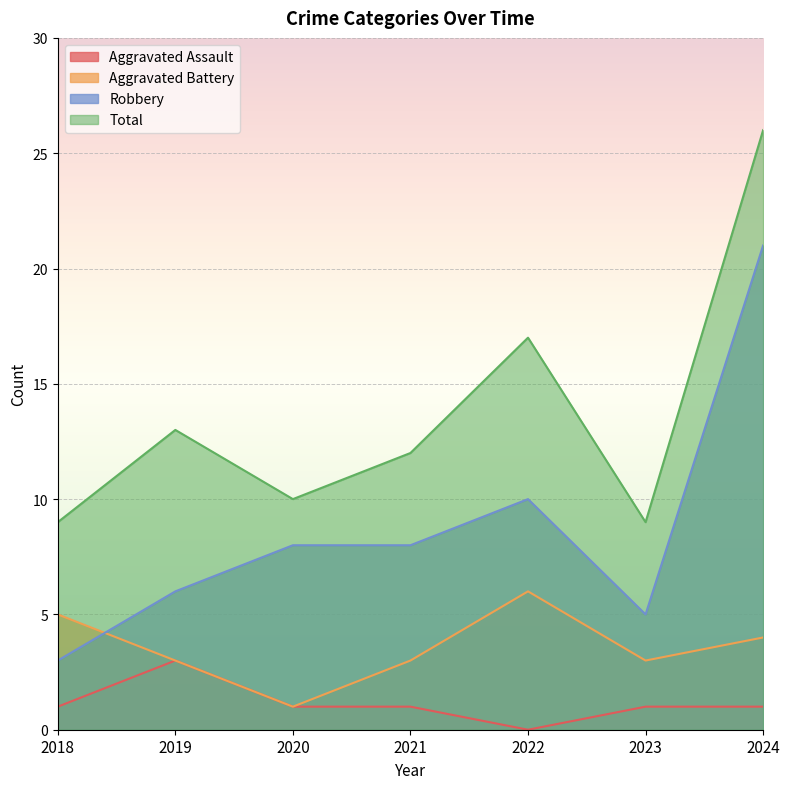

In Robbery, how many points are higher than both neighbors (excluding endpoints)?

1